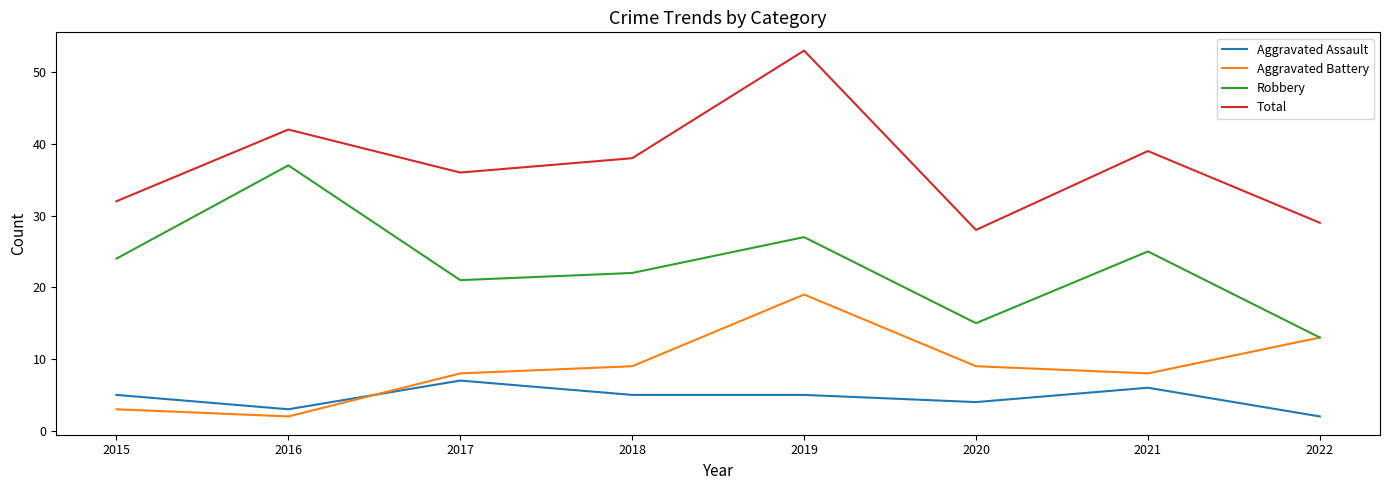

What is the sum of all Aggravated Battery values?

71